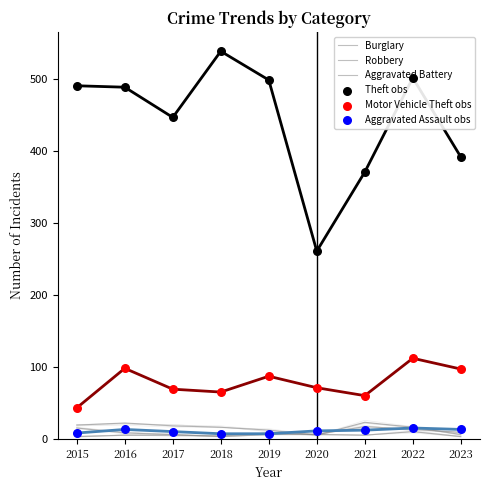

Which series reaches the minimum Y coordinate?

Aggravated Battery